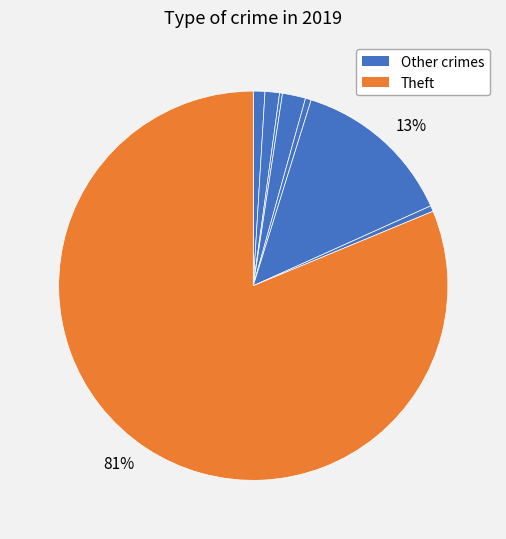

Which category accounts for the majority?

Theft